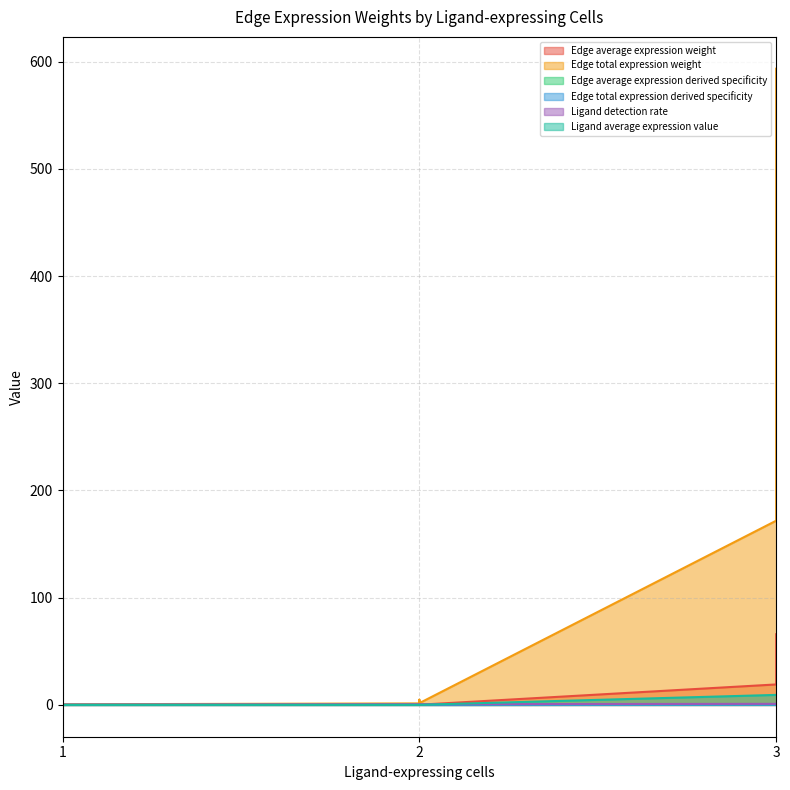

Rank the series by their maximum value, from lowest to highest.

Edge average expression derived specificity, Edge total expression derived specificity, Ligand detection rate, Ligand average expression value, Edge average expression weight, Edge total expression weight